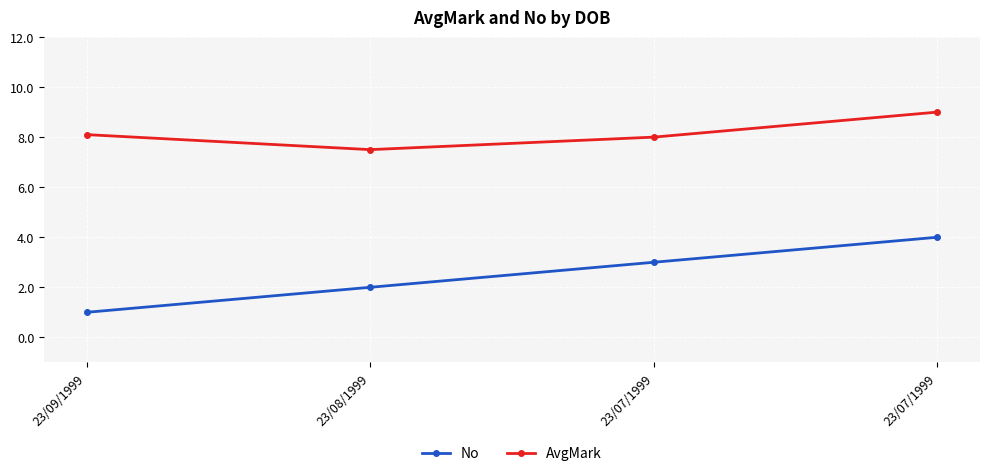

Which series changed the most between 23/09/1999 and 23/08/1999?

No